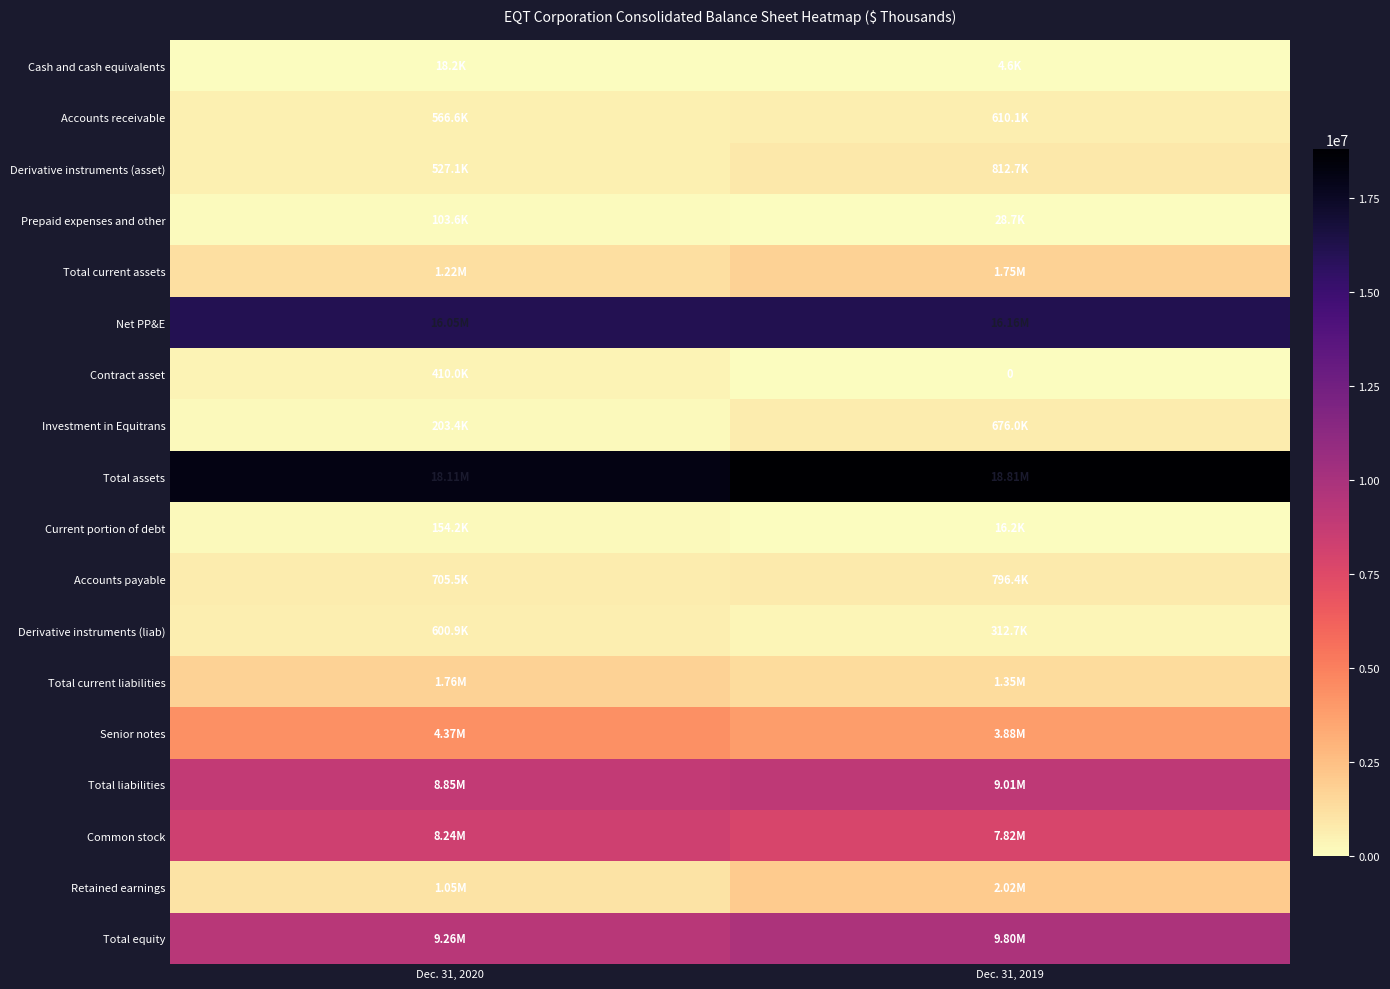

What is the average value of the Common stock series?

8029944